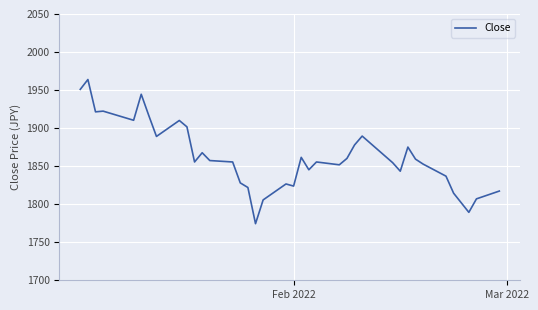

What is the difference between the maximum and minimum values?

189.5